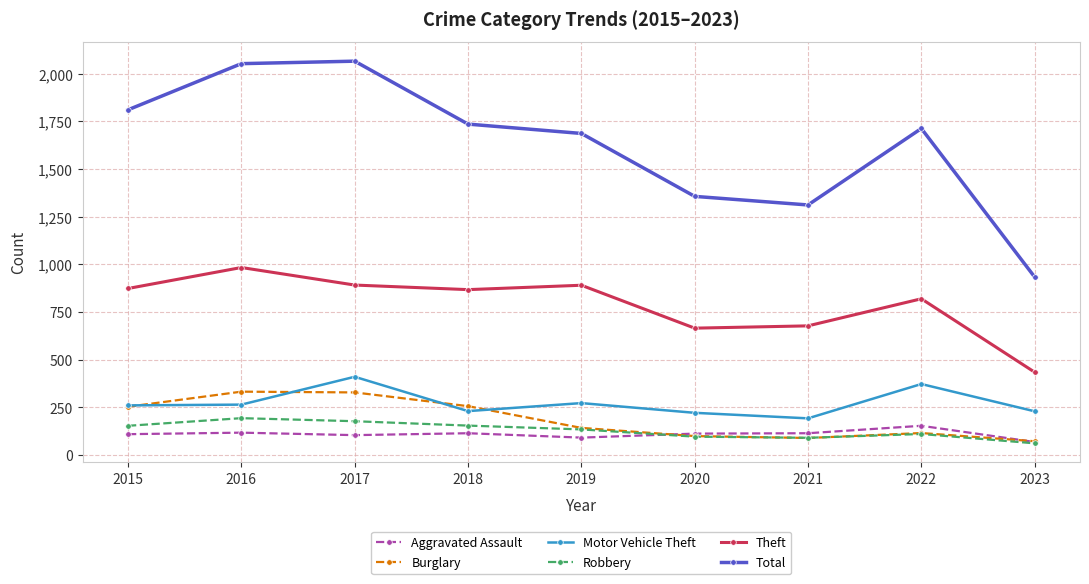

Which series has the largest total across all categories?

Total